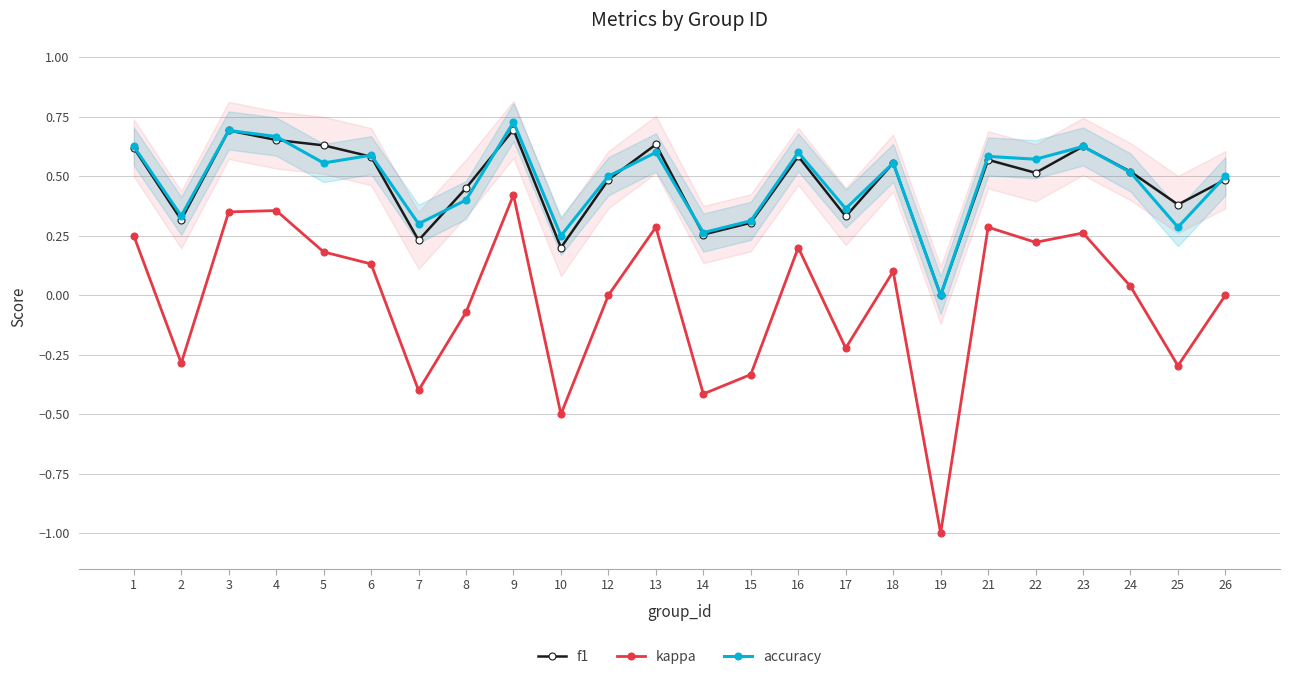

Where is the first local maximum for f1?

3